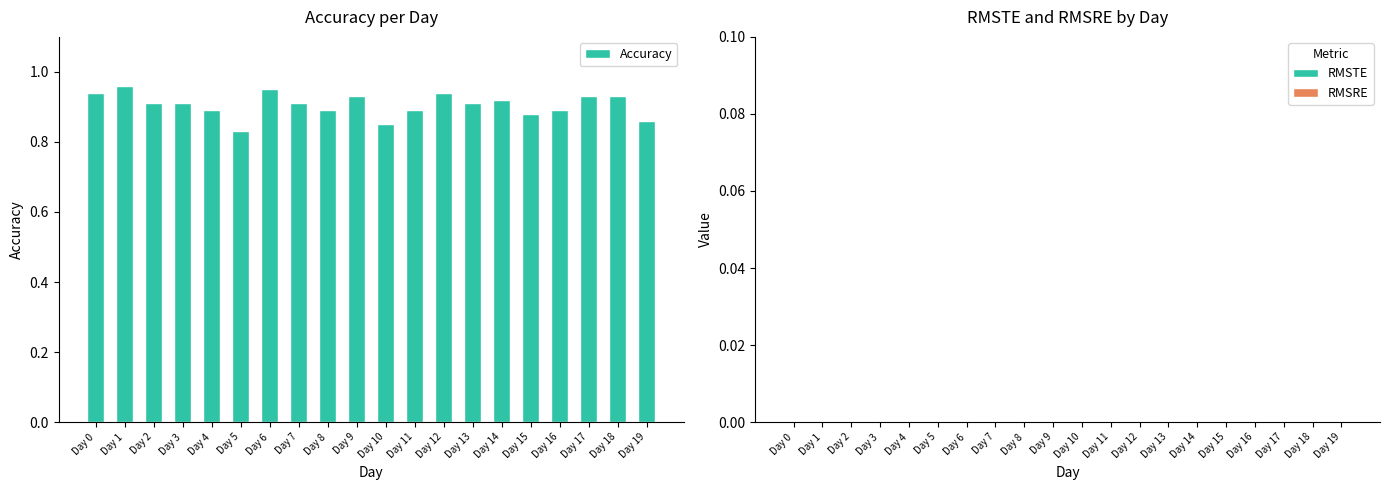

Between Day 5 and Day 0, which is larger?

Day 0